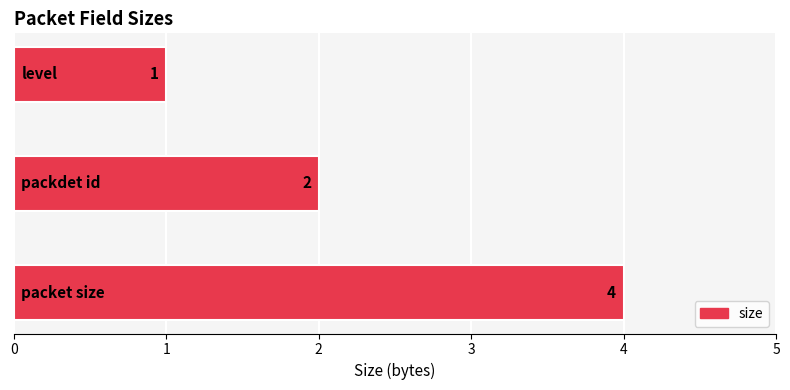

Count the number of categories in the chart.

3